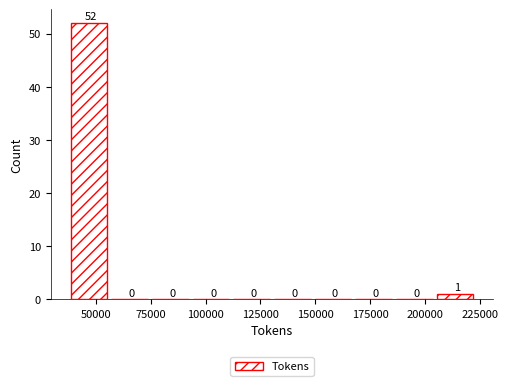

Read against the x-axis, roughly where is the centre of the tallest bar?

45000